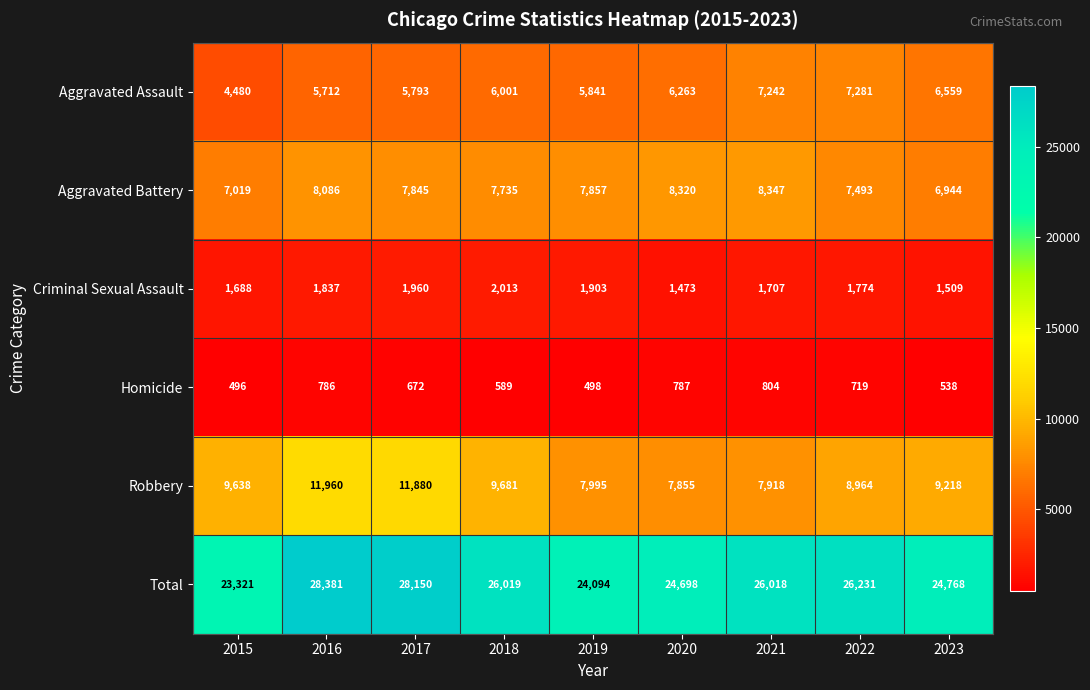

At how many categories does at least one series exceed 20842?

9